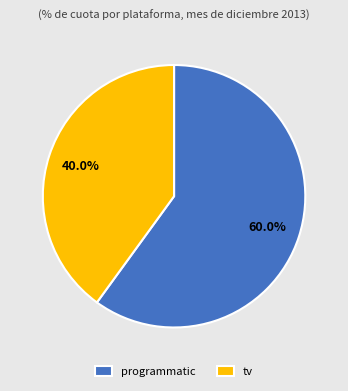

The programmatic slice represents 60% of the pie. True or false?

True